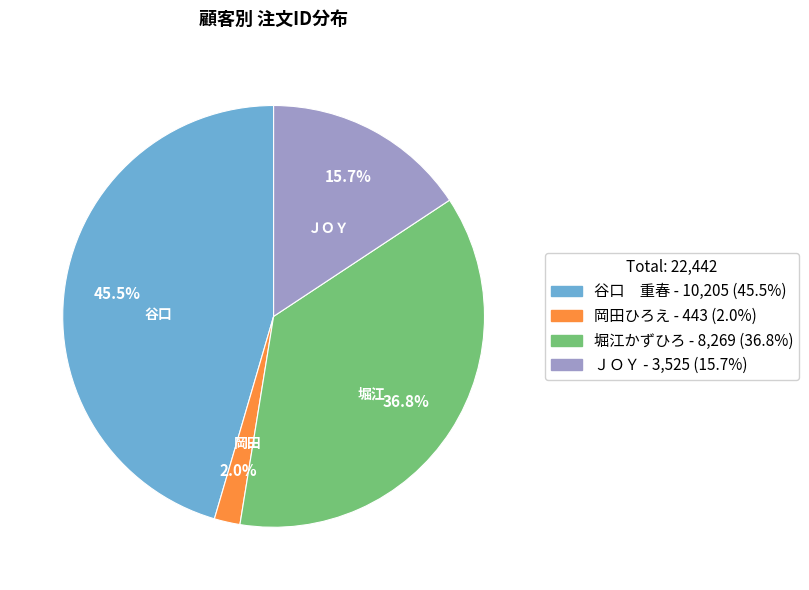

Is there any slice that represents more than half of the pie?

No